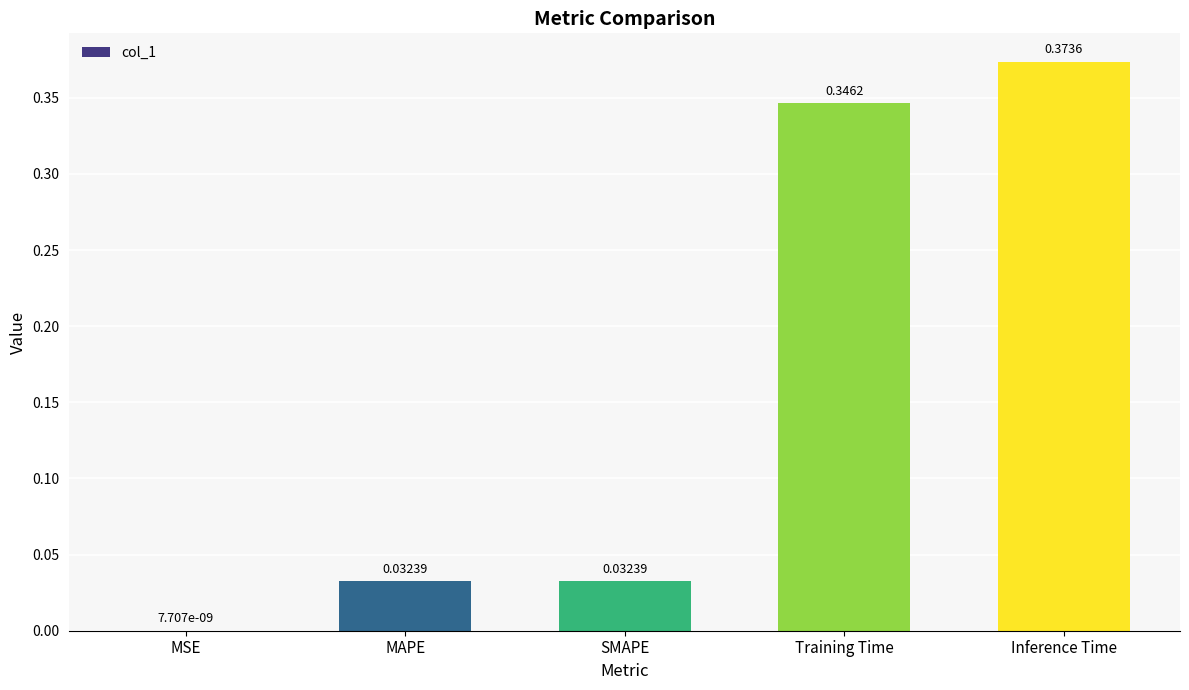

Which has a higher value, MAPE or Training Time?

Training Time